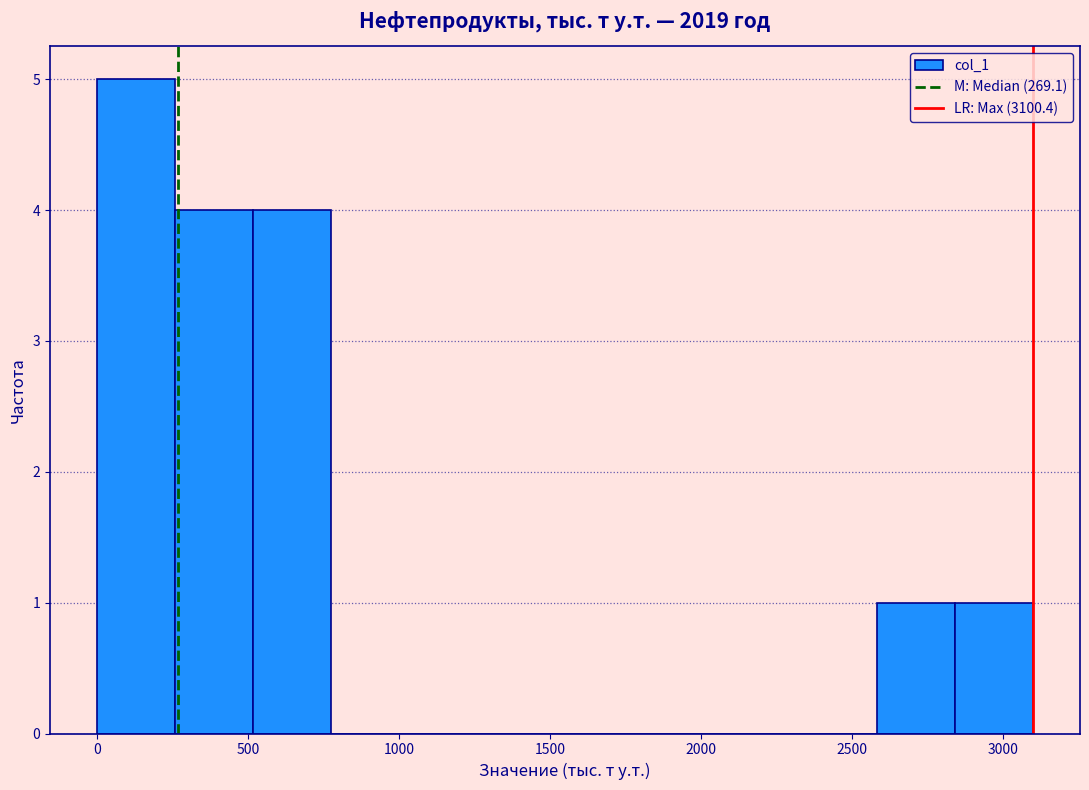

What is the height of the bar covering 2850 to 3100 on the x-axis? Neither the bar edges nor the heights are printed on the chart, so give them approximately, as read against the axes.

1